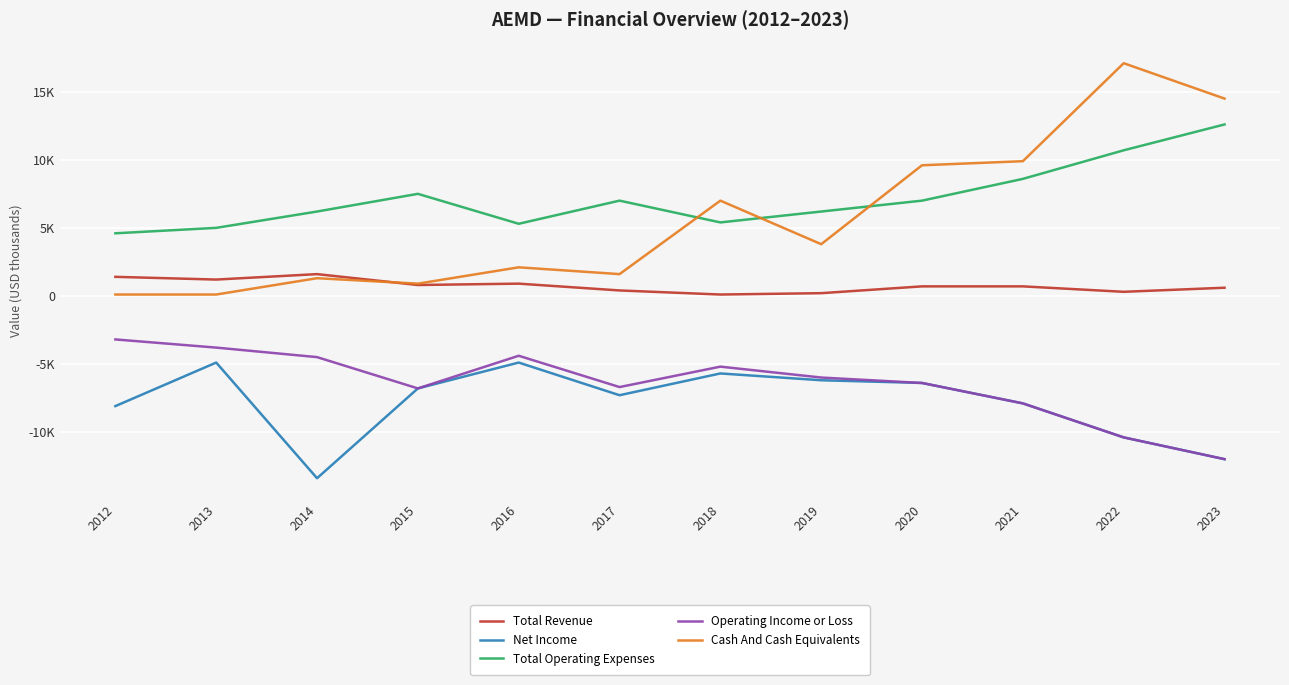

Which series has the largest total across all categories?

Total Operating Expenses